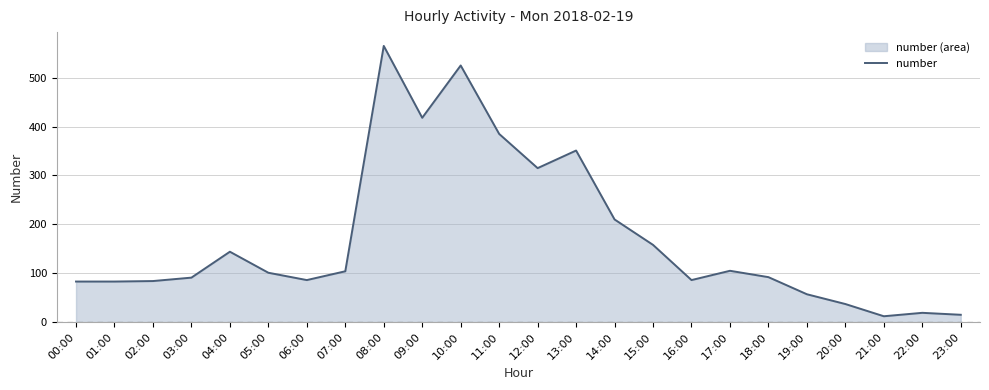

What is the sum of all values?

4126